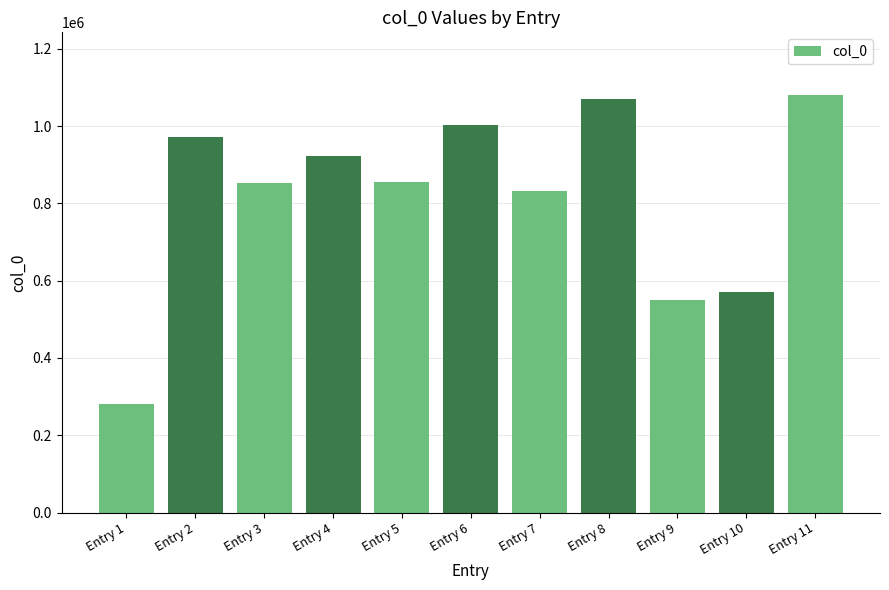

Where is the data nearest to the value 680902?

Entry 10